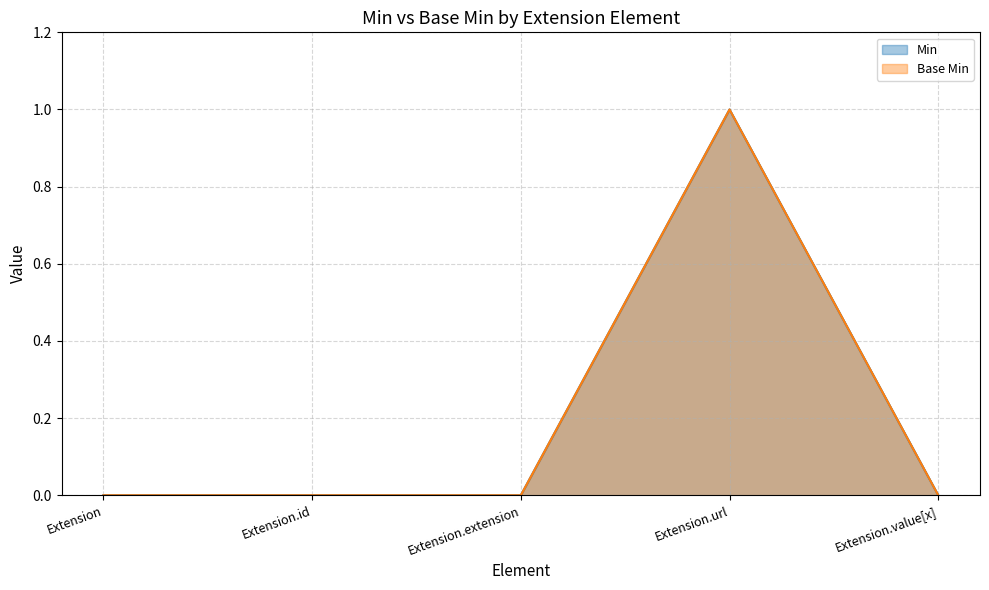

True or false: Base Min has more than 0 interior local peaks.

True